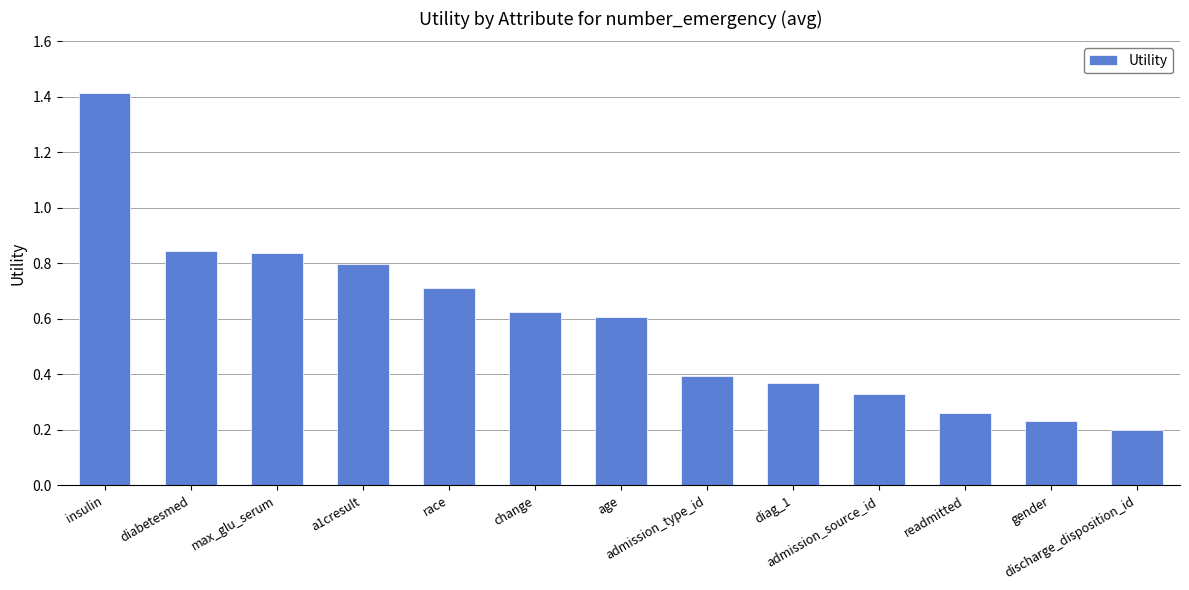

How many values are between 0 and 1?

12